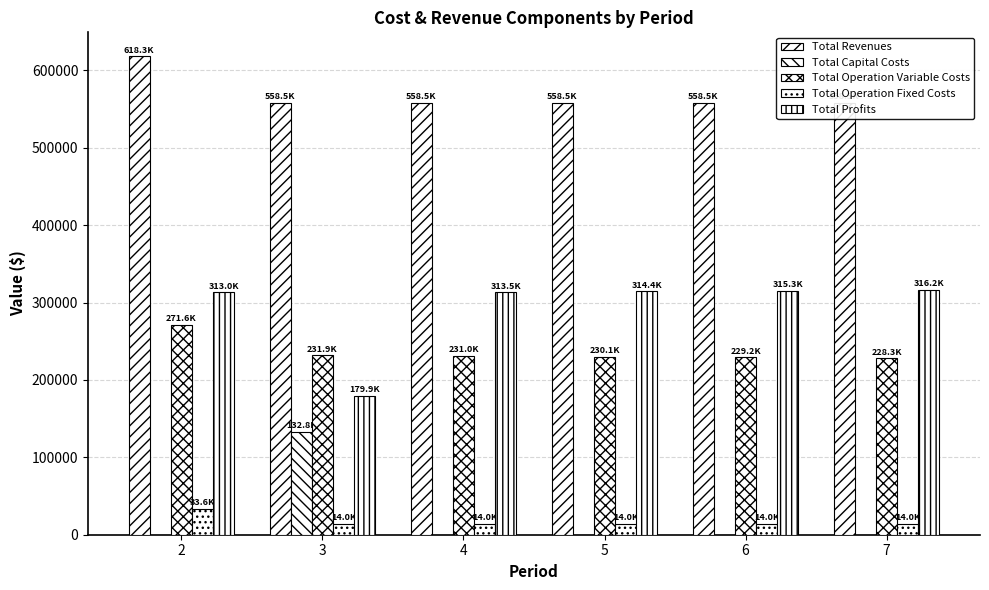

What is the difference between the maximum and minimum values in the Total Revenues series?

59807.8